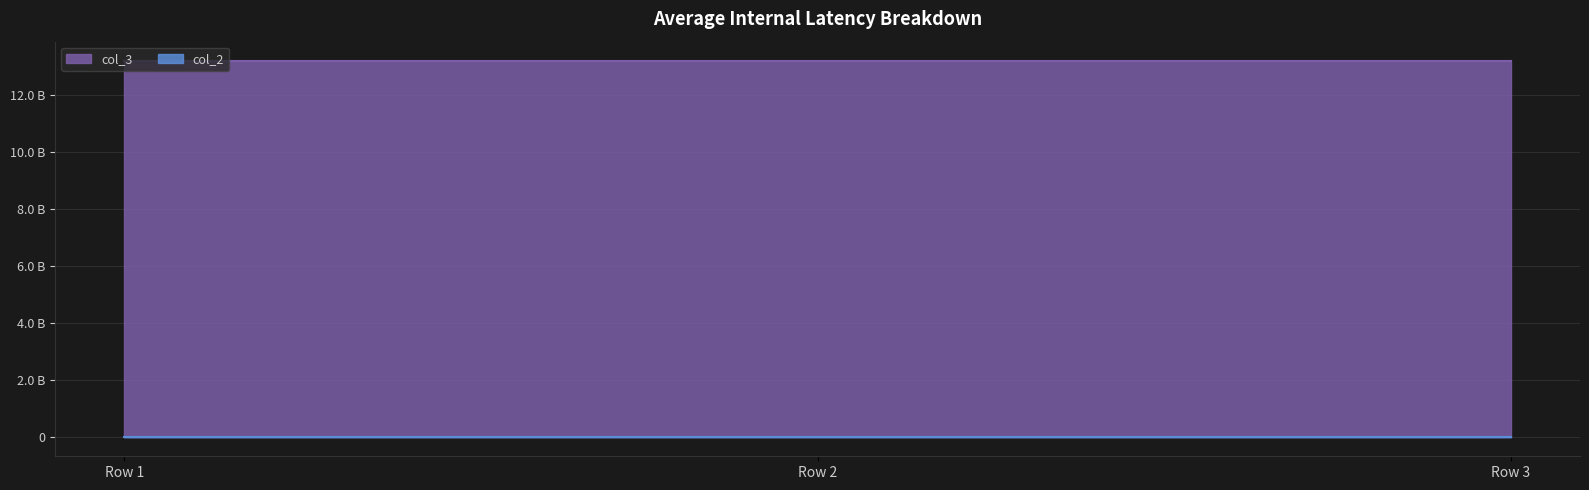

At which label is col_3 closest to 13211111221?

Row 2